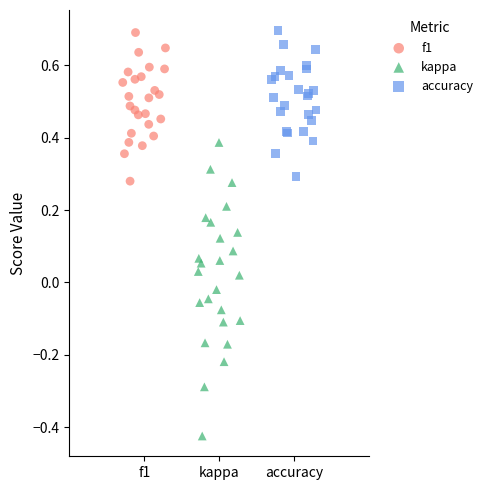

Which series has the largest Y range (max minus min)?

kappa